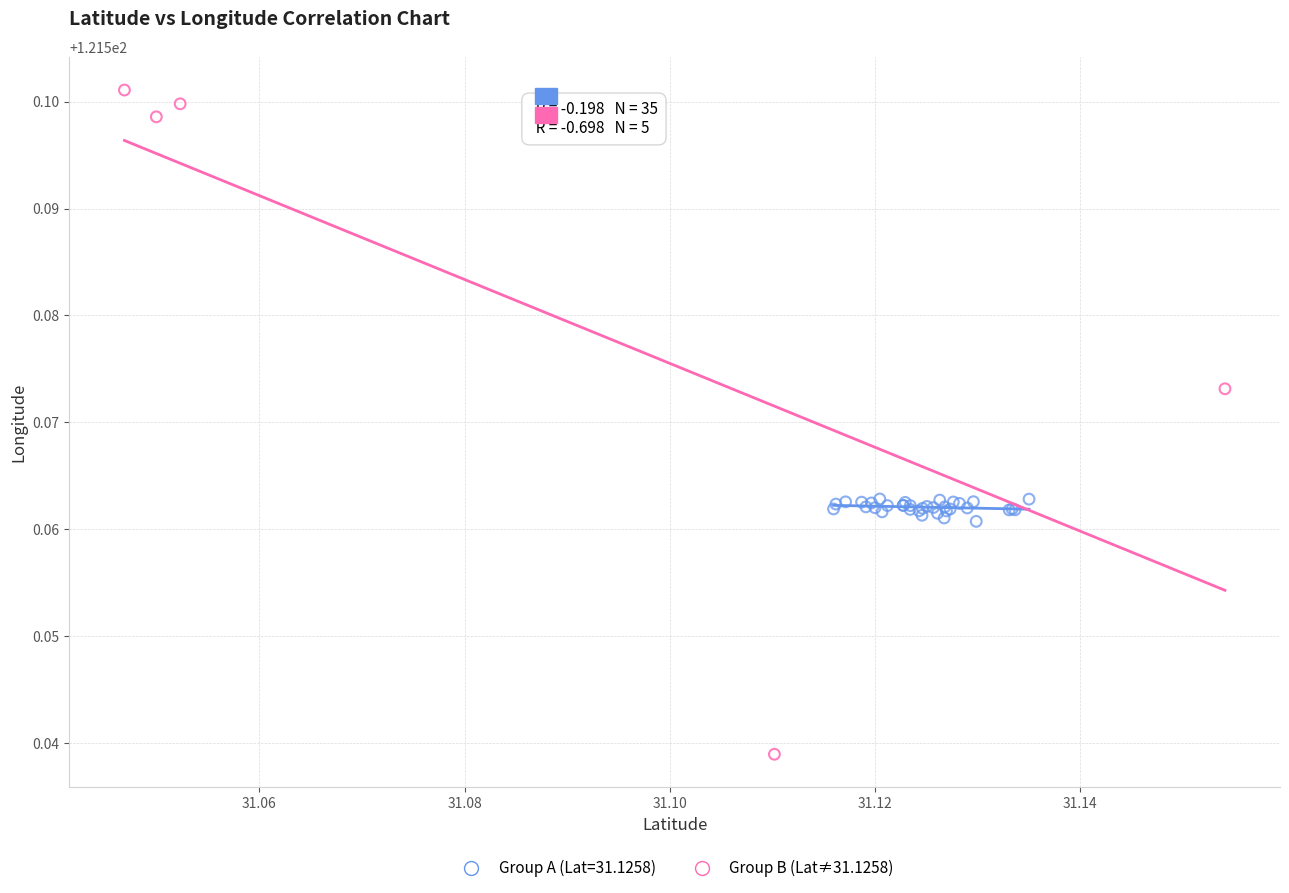

Which series reaches the maximum Y coordinate?

Group B (Lat≠31.1258)